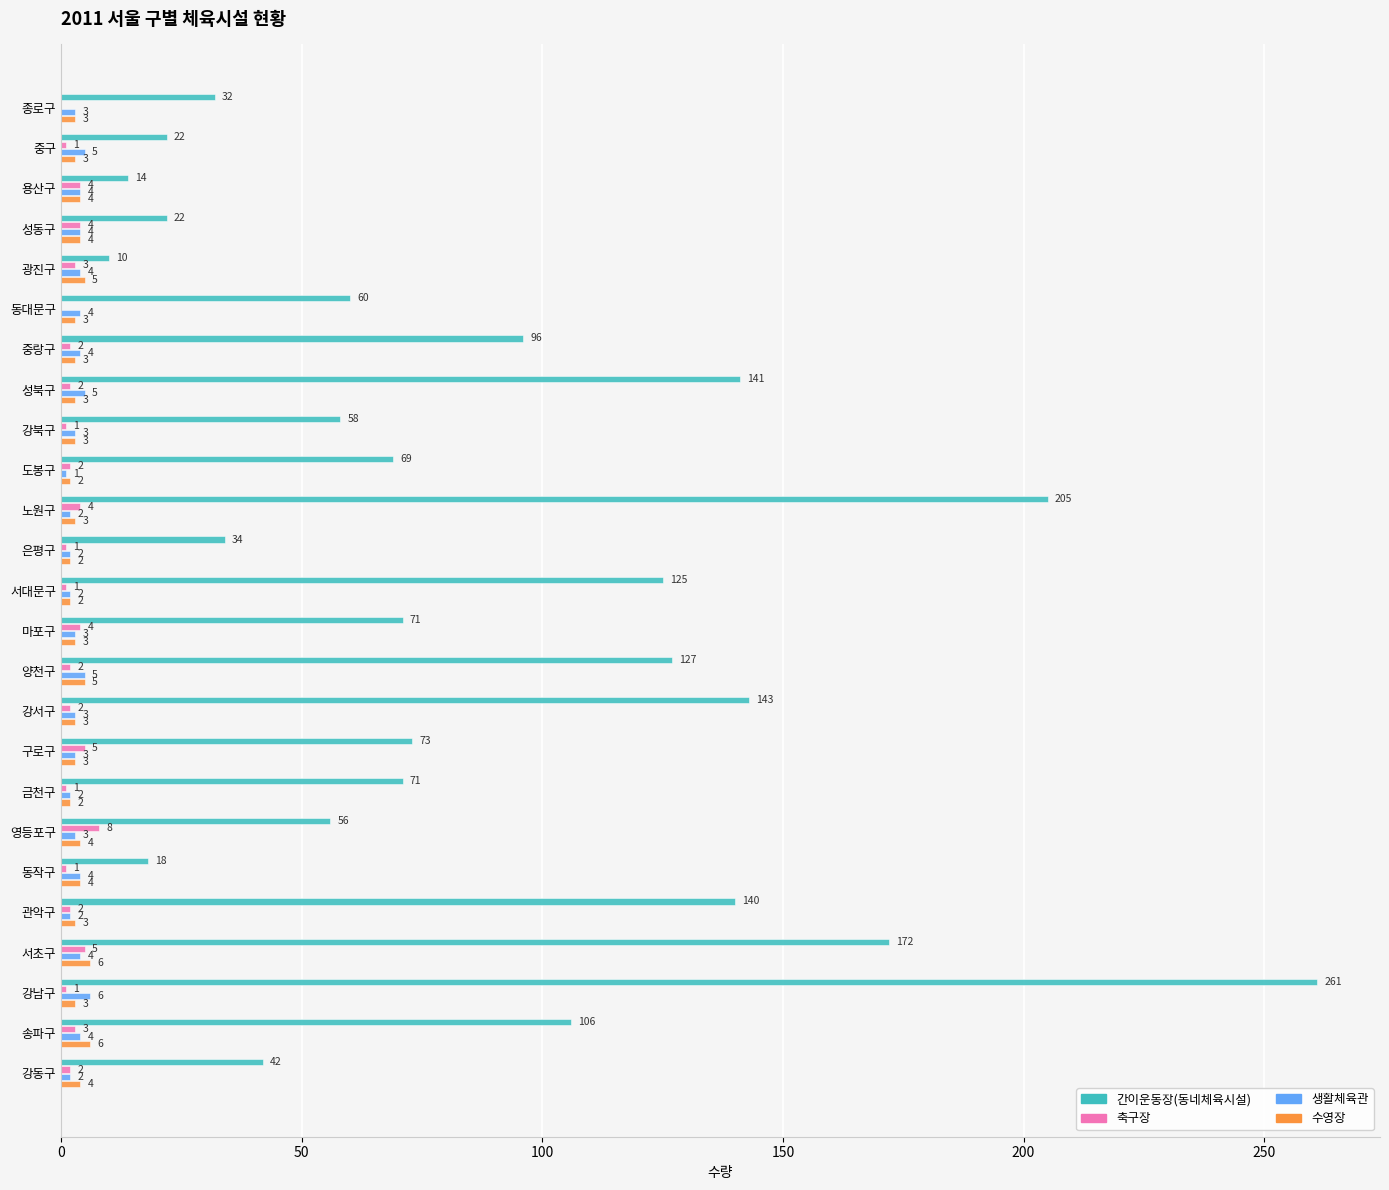

True or false: 축구장 has a value of 4 at 마포구.

True